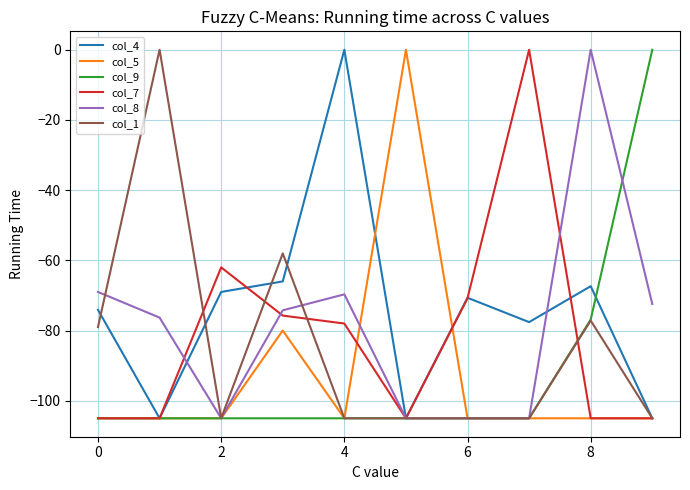

What is the minimum value for col_5?

-105.0